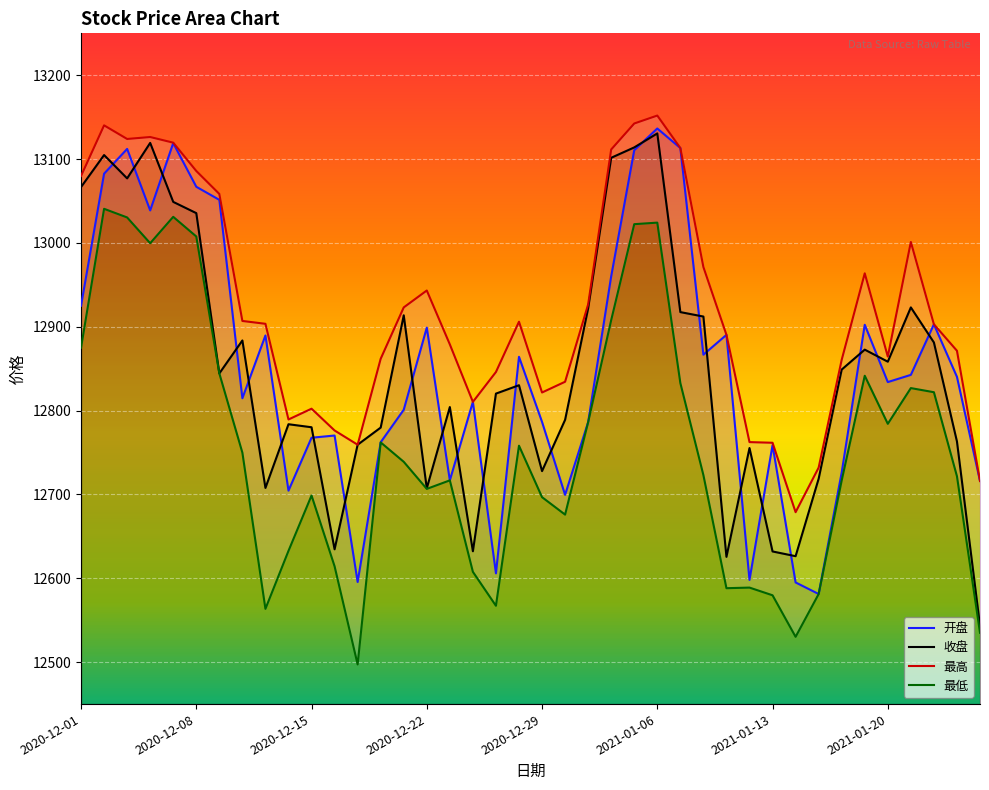

What is the sum of the 开盘 values at 2021-01-04 and 2021-01-13?

25719.1